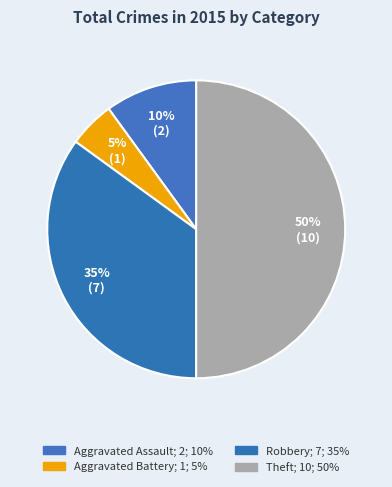

Between Theft and Robbery, which is larger?

Theft